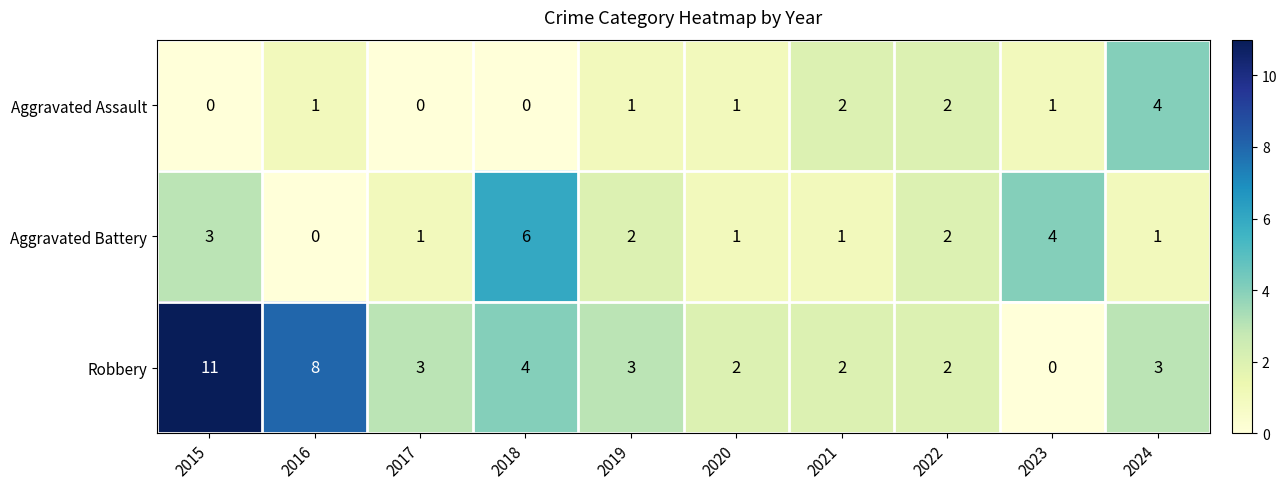

How many data points does each series have?

10